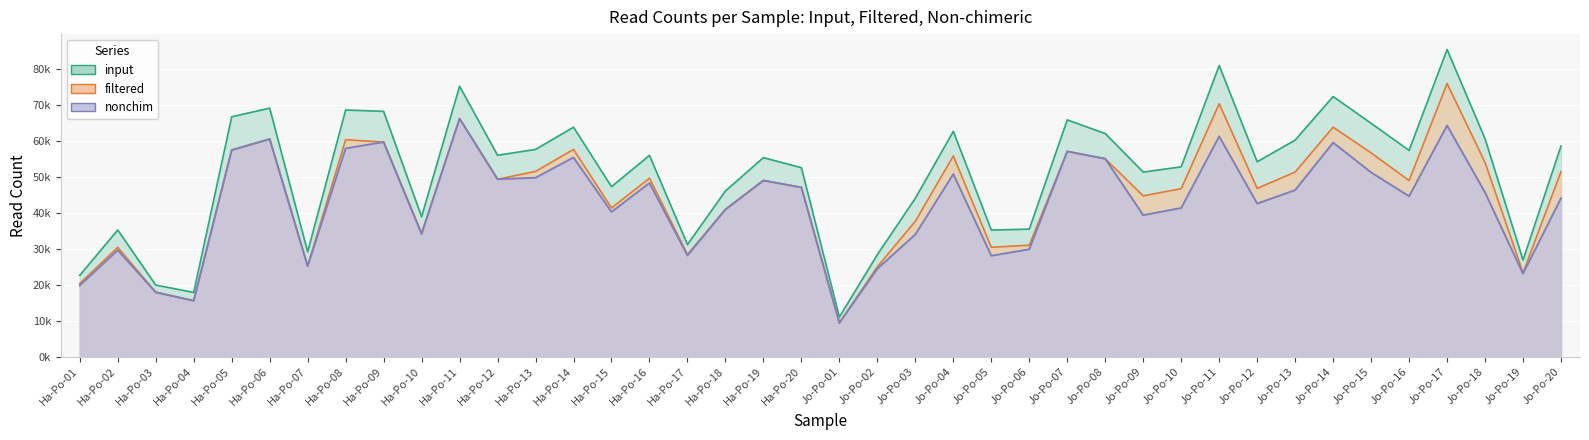

What is the spread (max minus min) of values at Ha-Po-05?

9.3